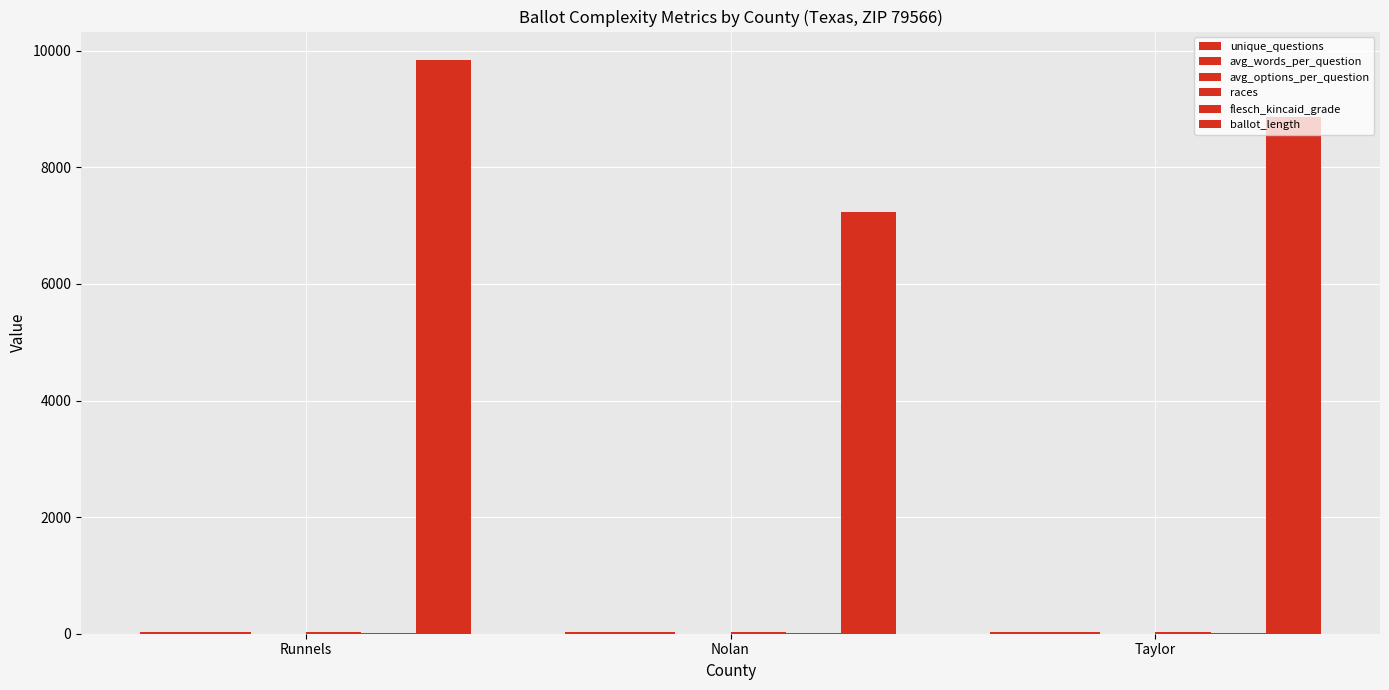

Which series changed the most between Runnels and Taylor?

ballot_length